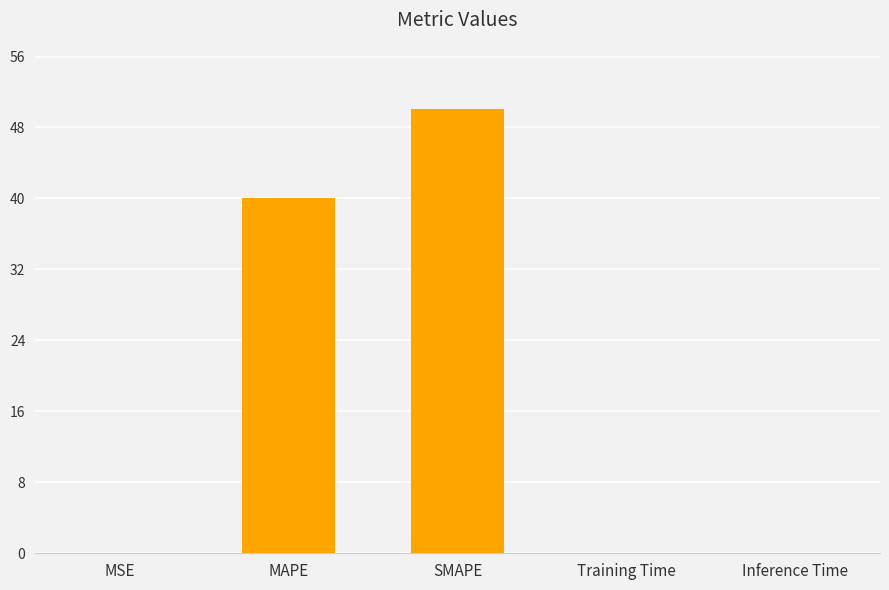

Which label corresponds to the largest value in the chart?

SMAPE